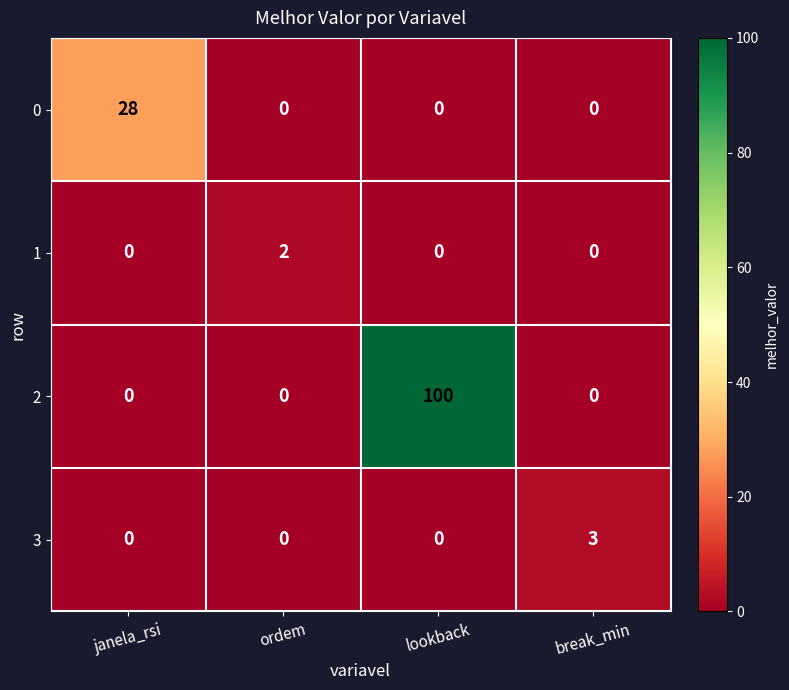

How many series are shown in this chart?

4